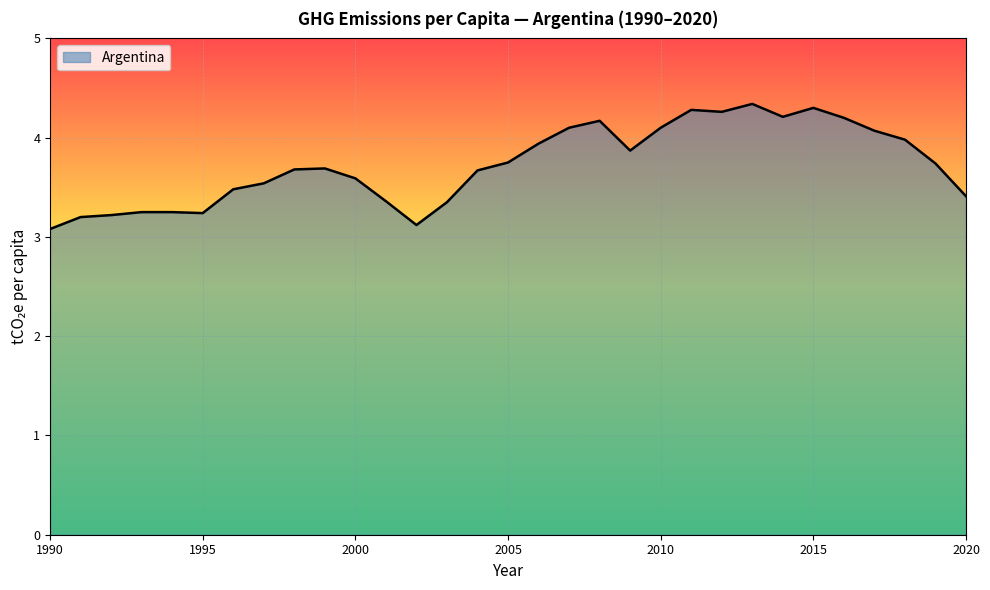

What is the difference between the maximum and minimum values?

1.3